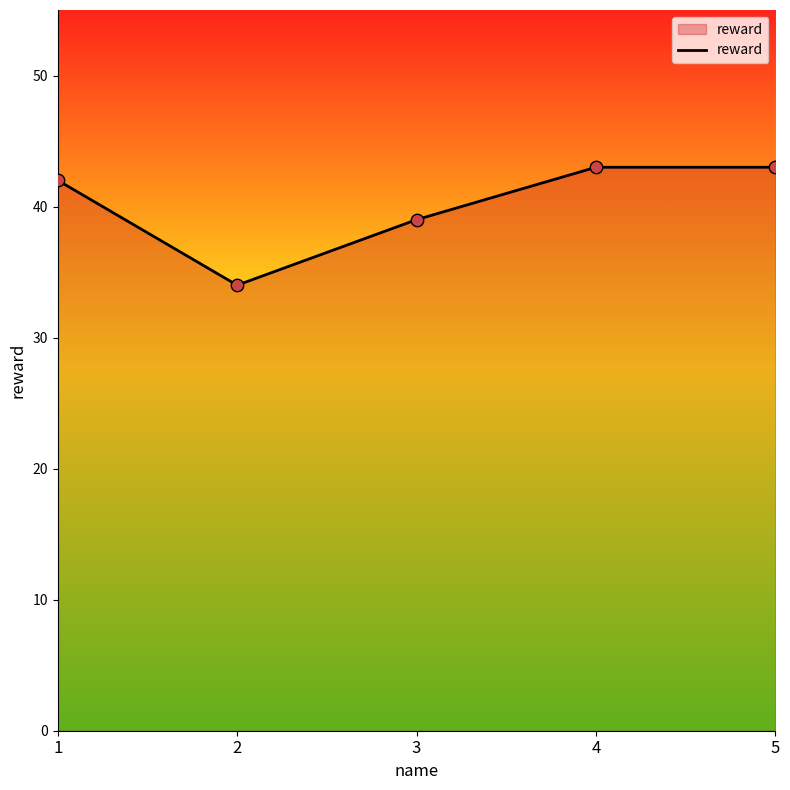

What is the change in value from 3 to 5?

+4